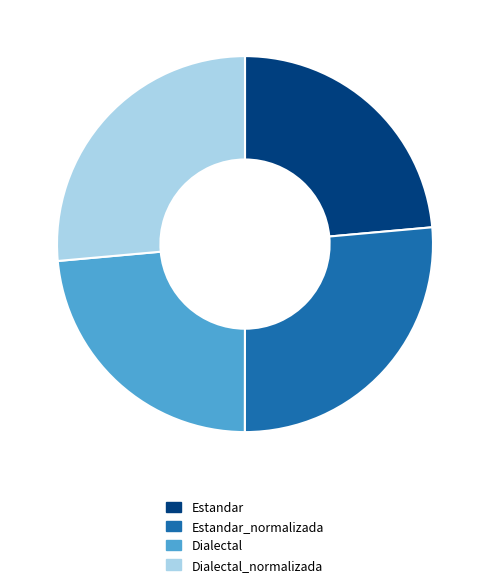

Count the number of slices in the pie.

4